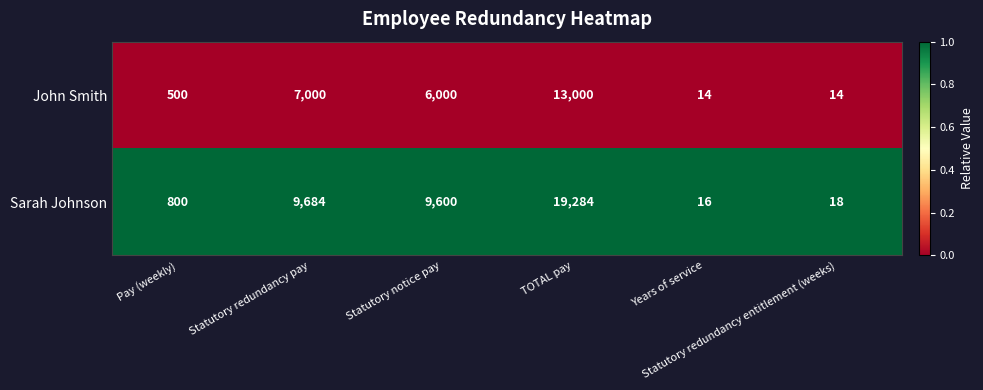

Which series has the widest spread of values?

Sarah Johnson